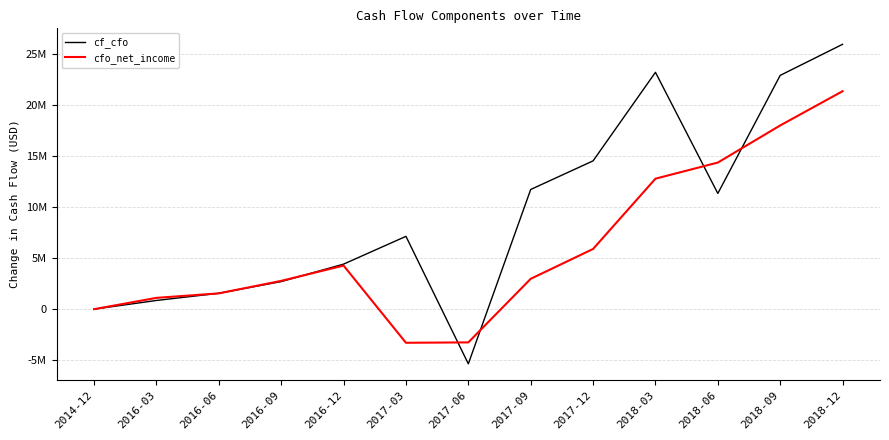

What position from the left is 2018-06?

11